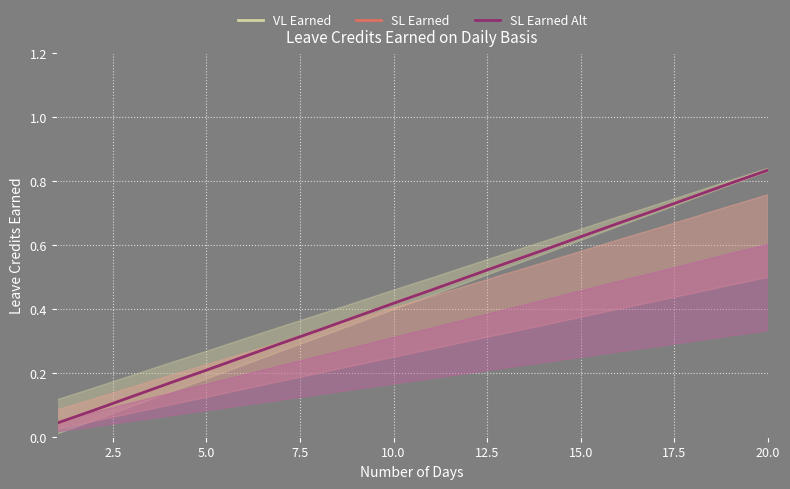

What is the label of the 10th point from the left?

10.0